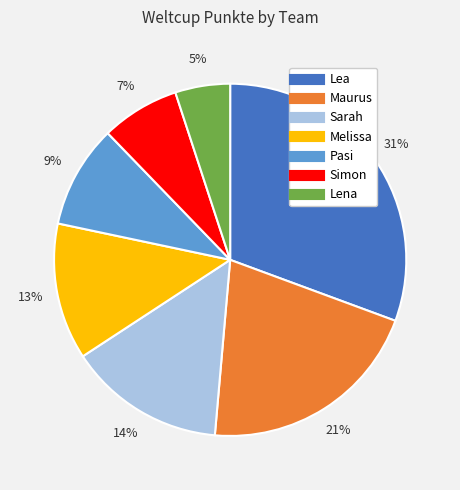

How many segments does this pie chart have?

7